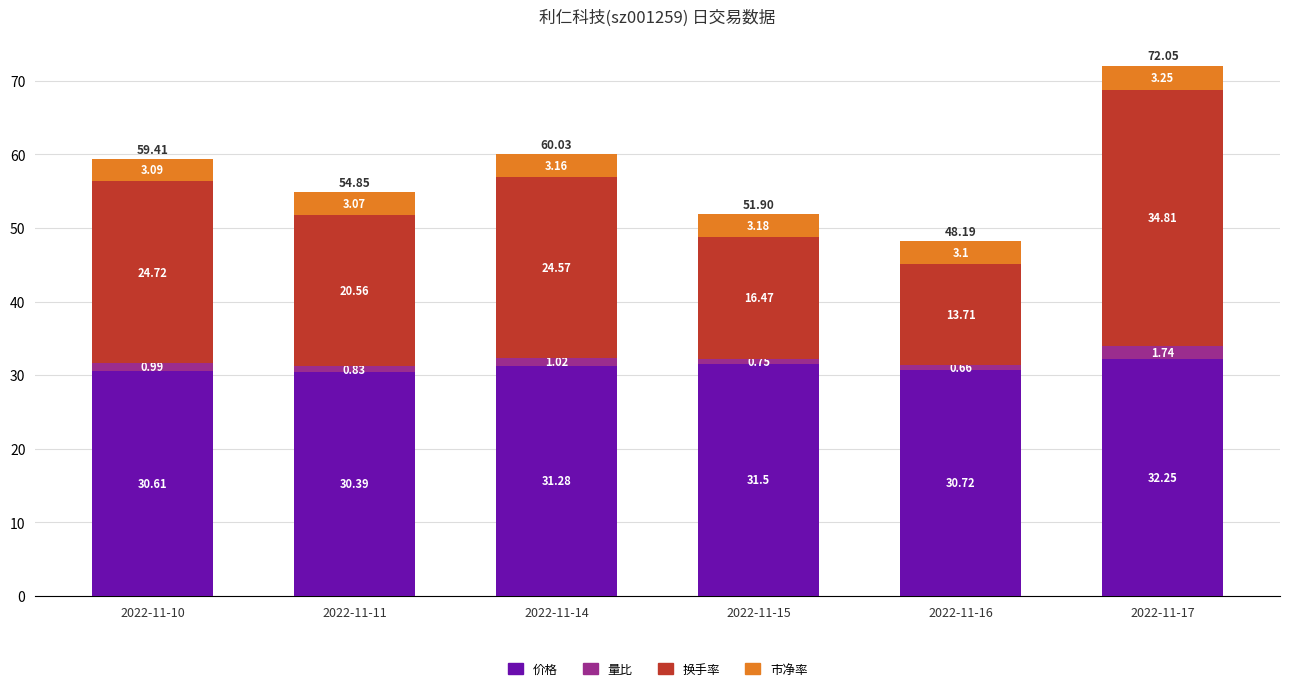

Which category has the lowest value in the 价格 series?

2022-11-11